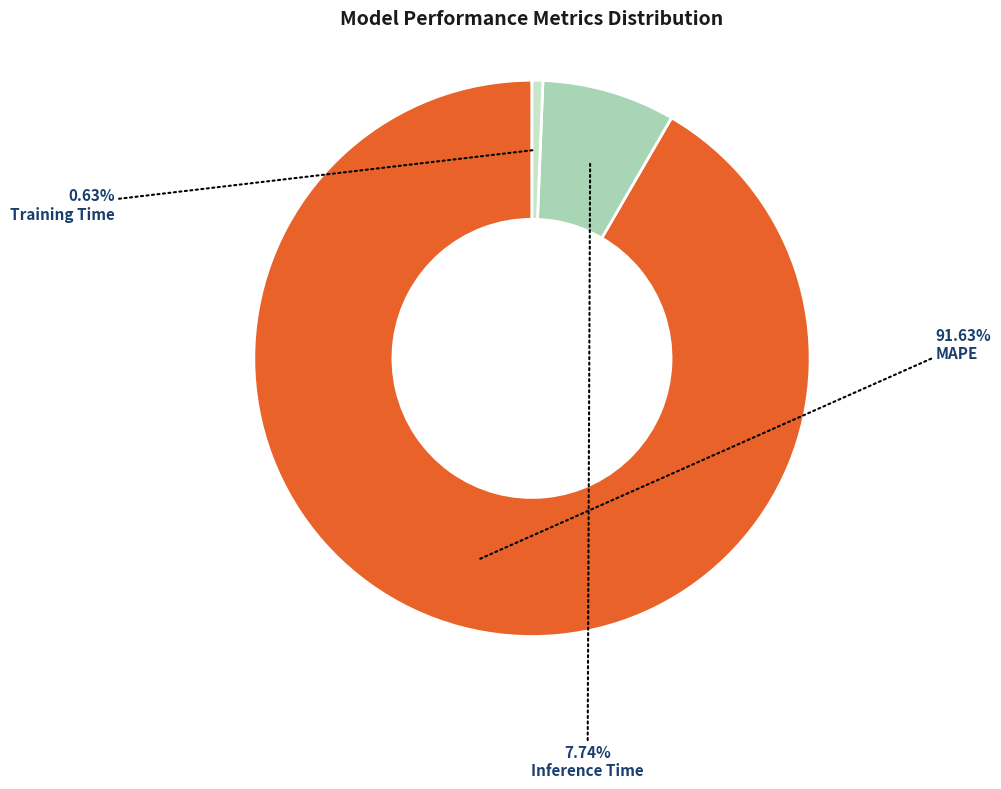

Rank the categories by value from lowest to highest.

Training Time, Inference Time, MAPE